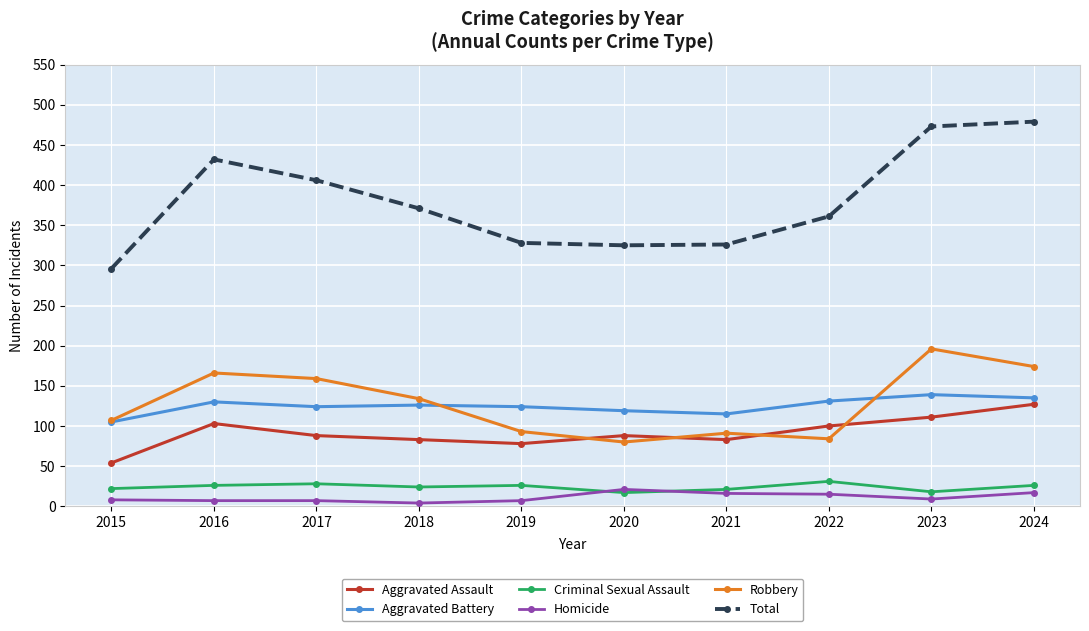

What is the smallest value displayed?

4